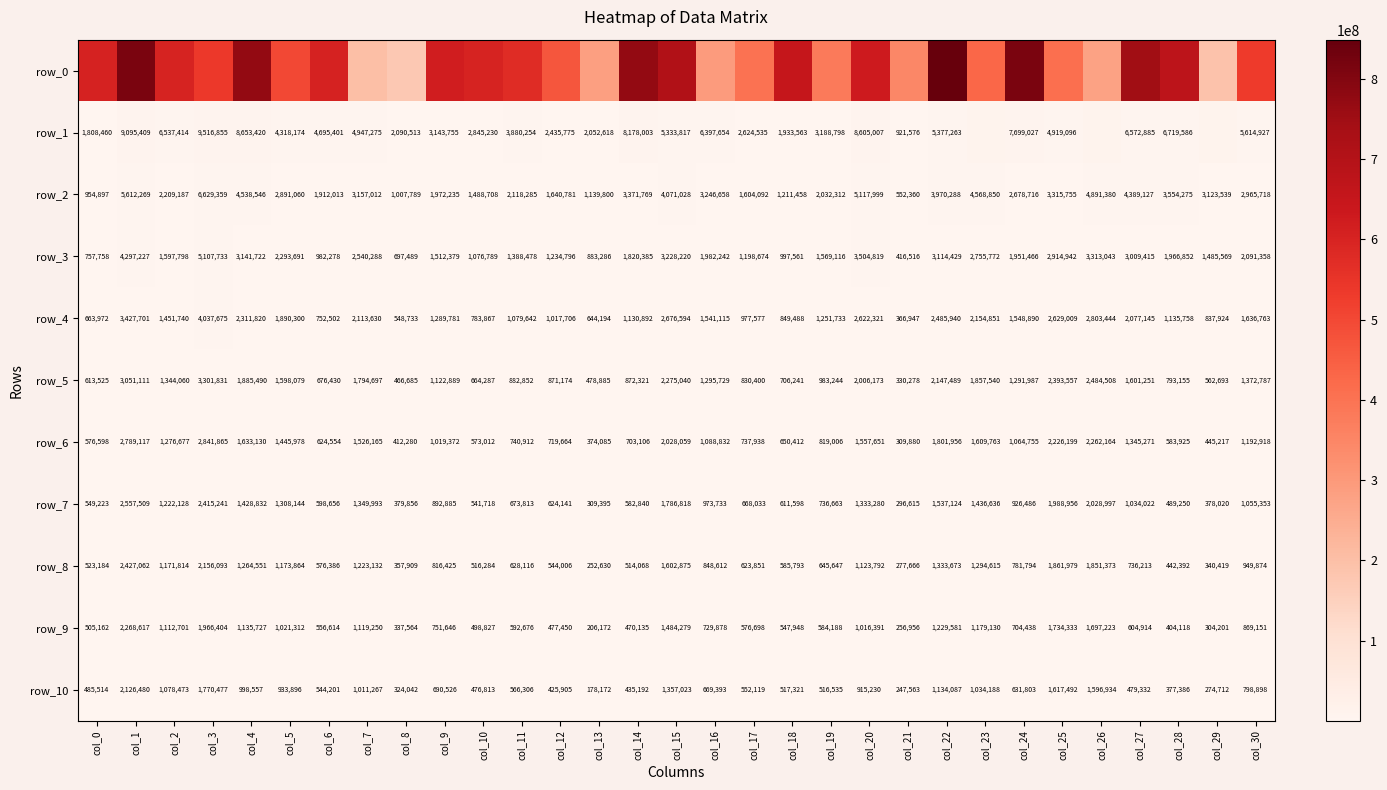

What is the difference between the row_9 values at col_5 and col_18?

473364.0